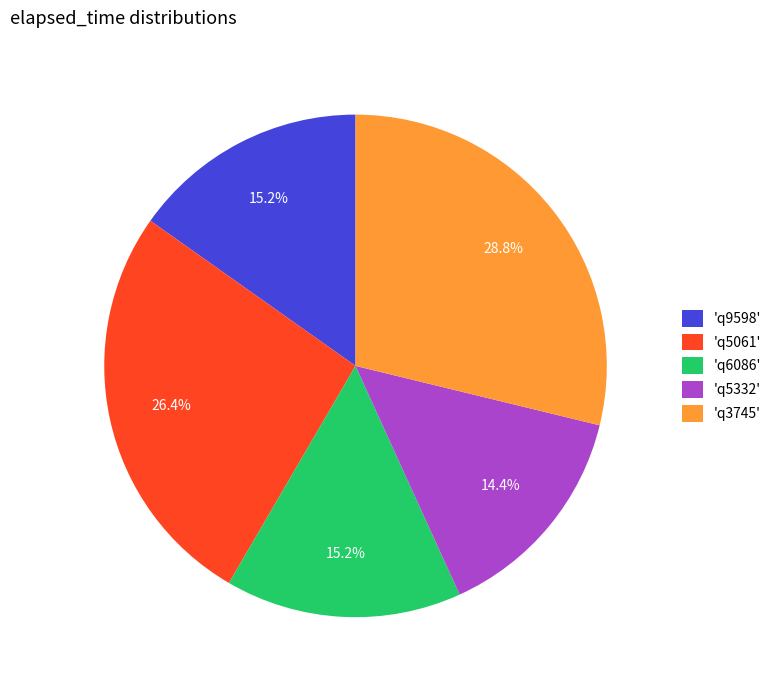

Combined, what portion of the pie is 'q3745' and 'q5061'?

55.2%